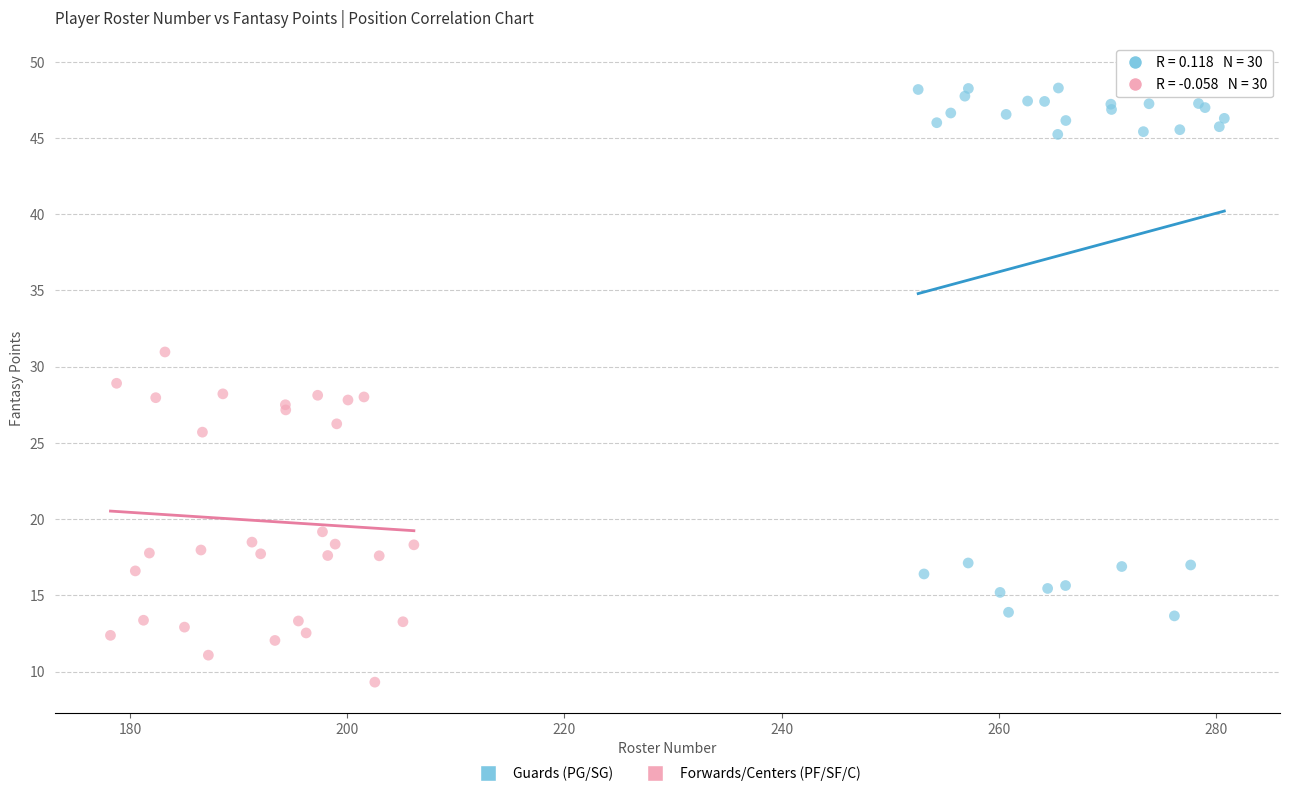

Which series reaches the maximum Y coordinate?

Guards (PG/SG)